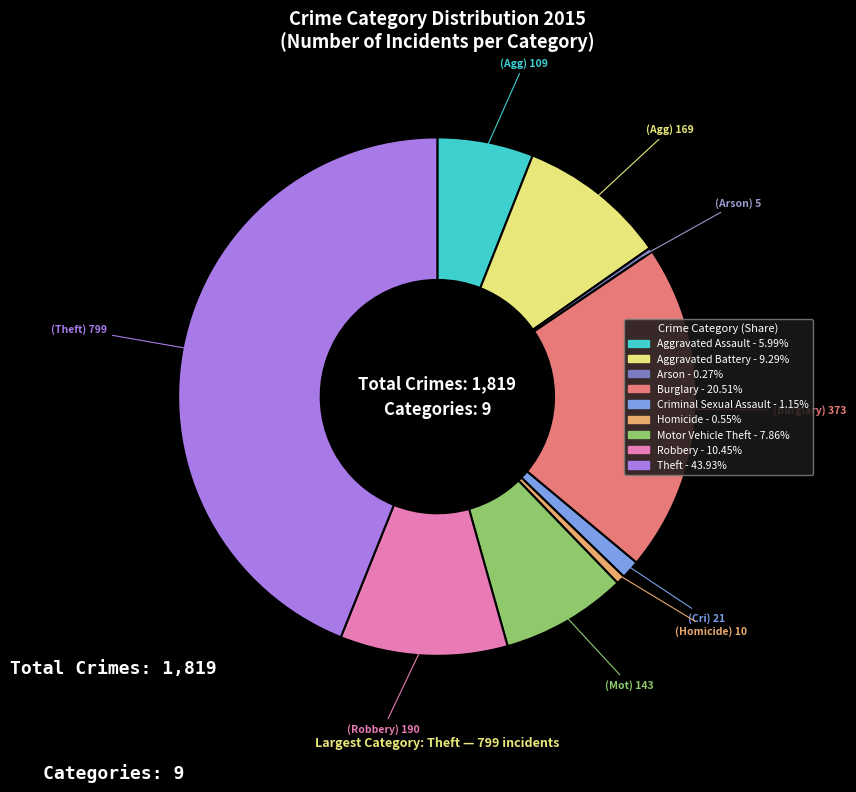

Between Robbery and Homicide, which is larger?

Robbery